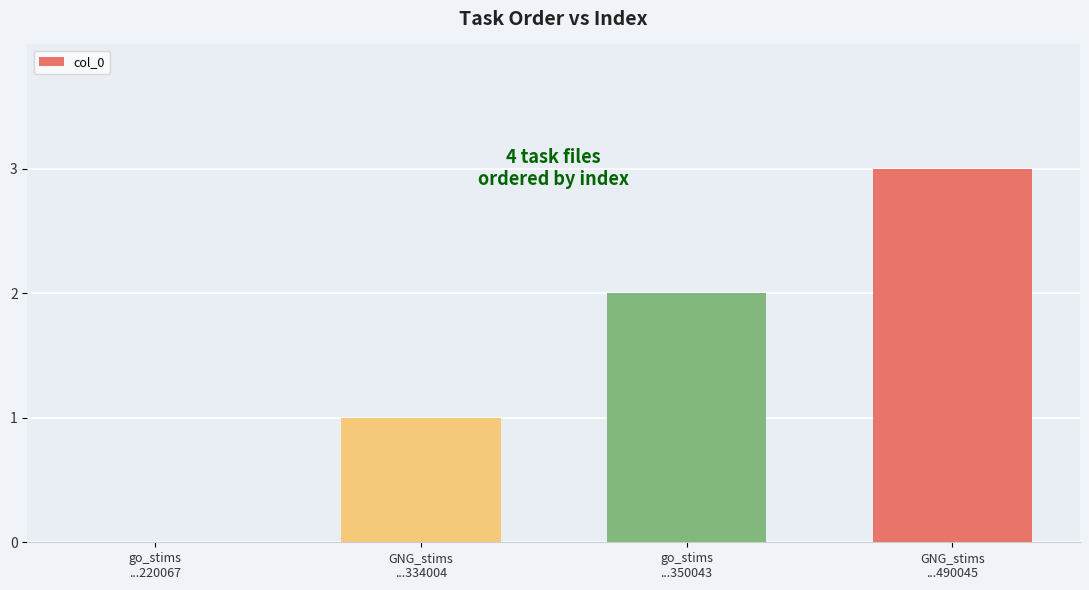

Reading left to right, list all the values displayed in this chart.

go_stims
...220067=0	GNG_stims
...334004=1	go_stims
...350043=2	GNG_stims
...490045=3